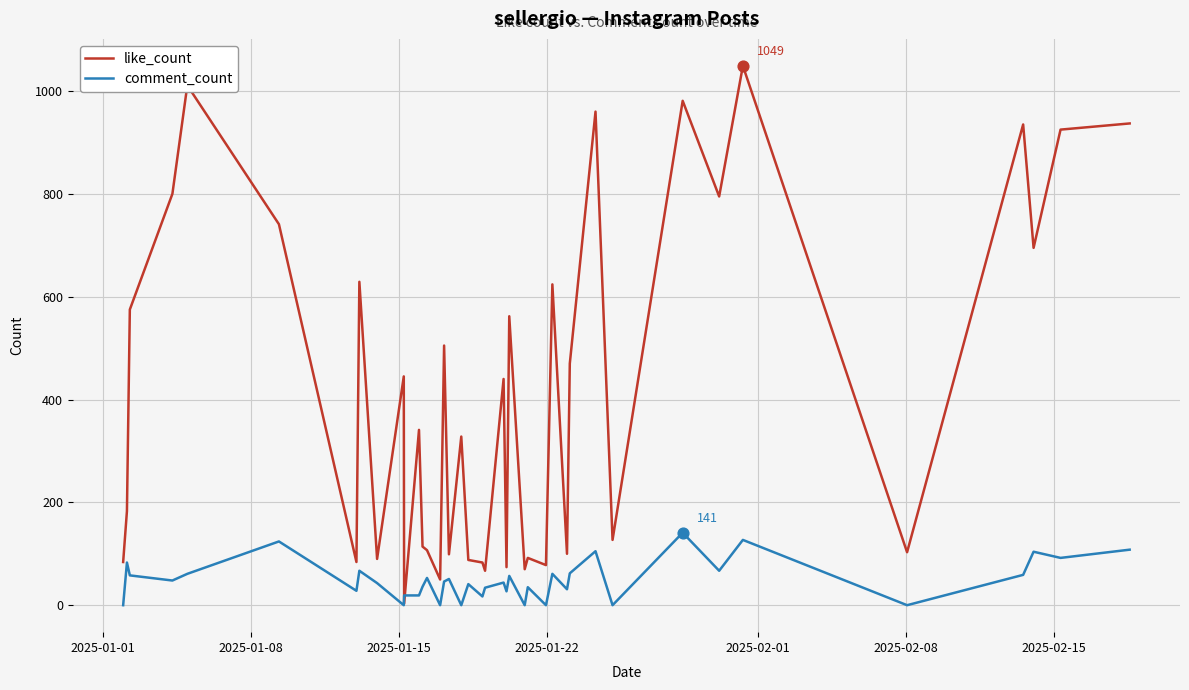

Which series has the largest range (max minus min)?

like_count